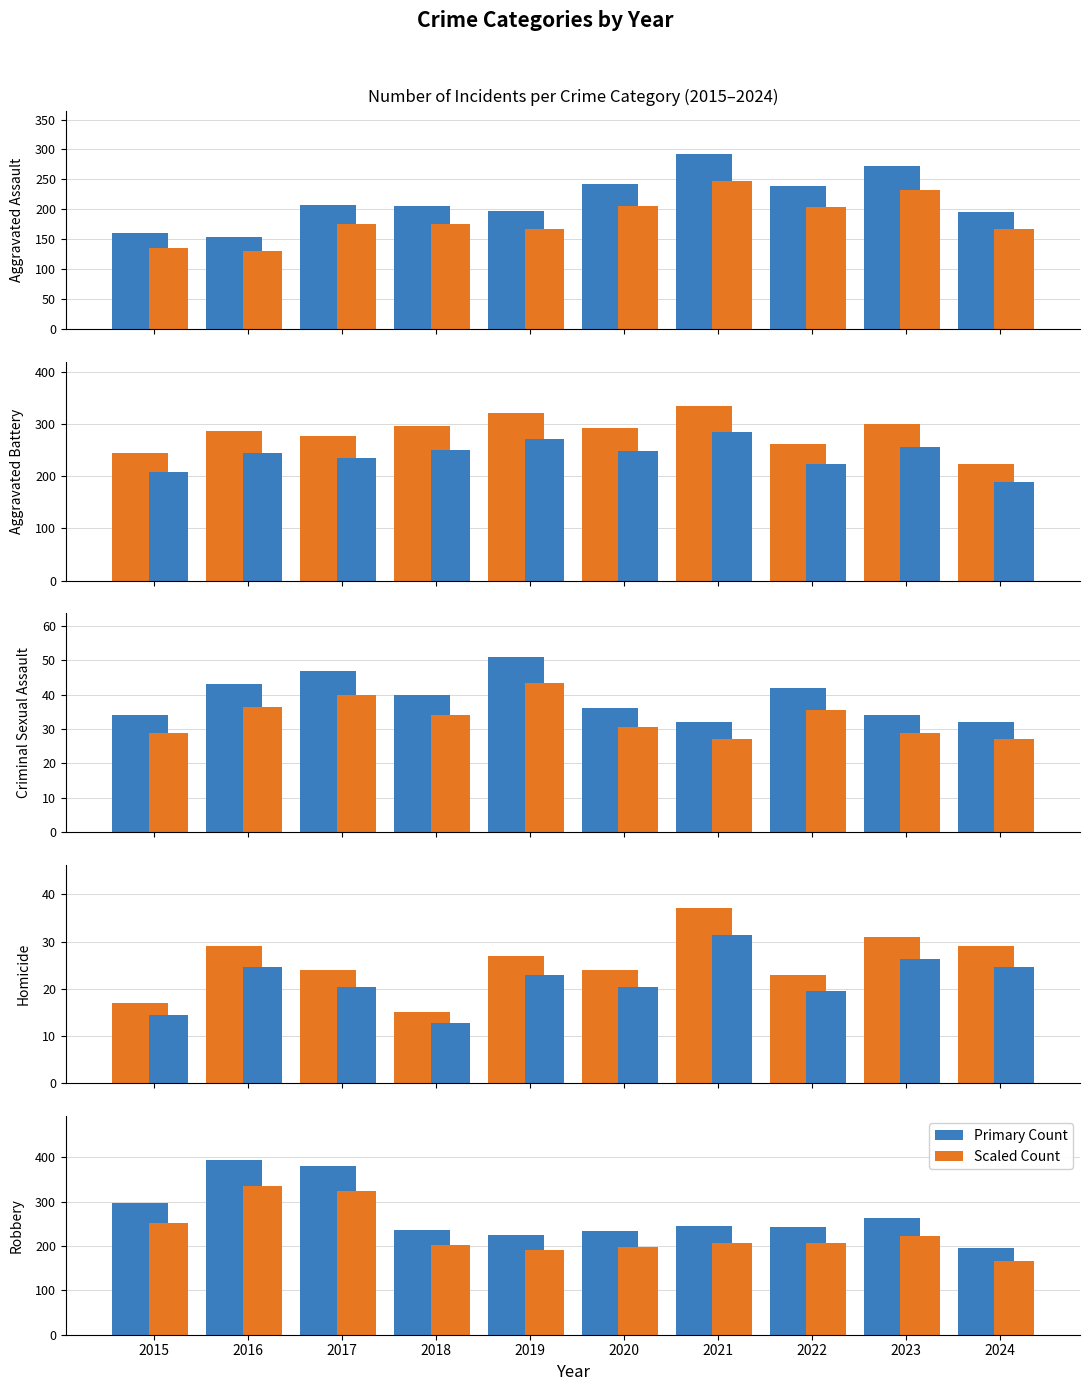

Which series changed the most between 2018 and 2023?

Aggravated Assault